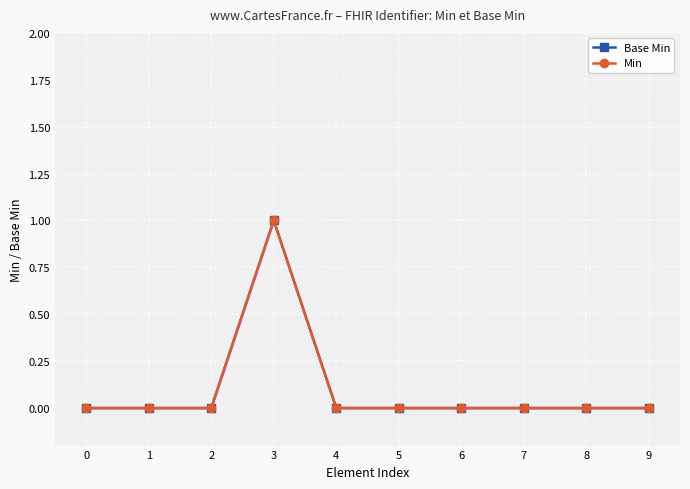

What are all the series names shown in the legend?

Base Min, Min